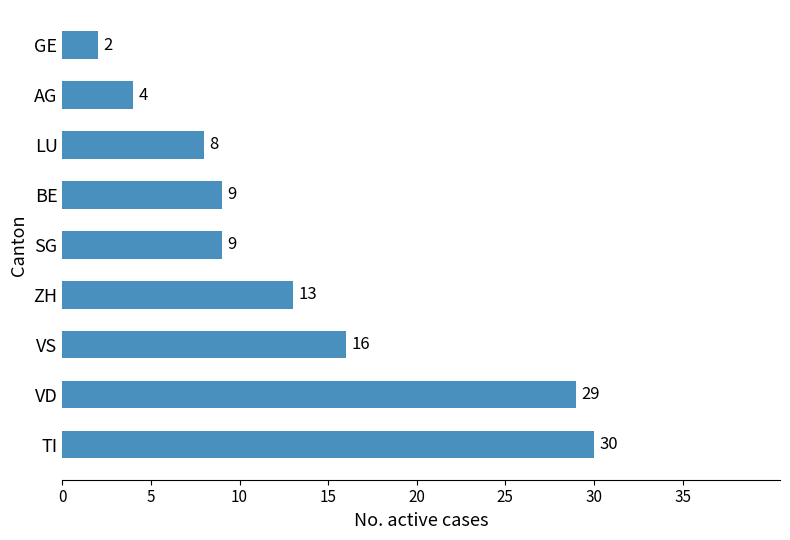

The value at LU is 3. True or false?

False